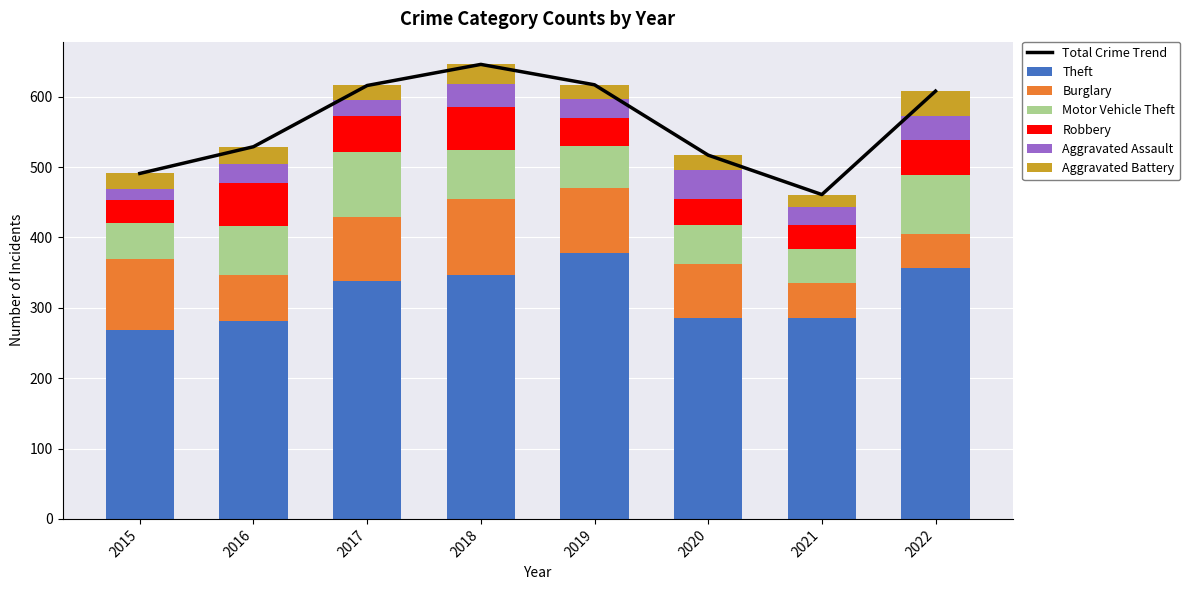

What is the sum of all Robbery values?

366